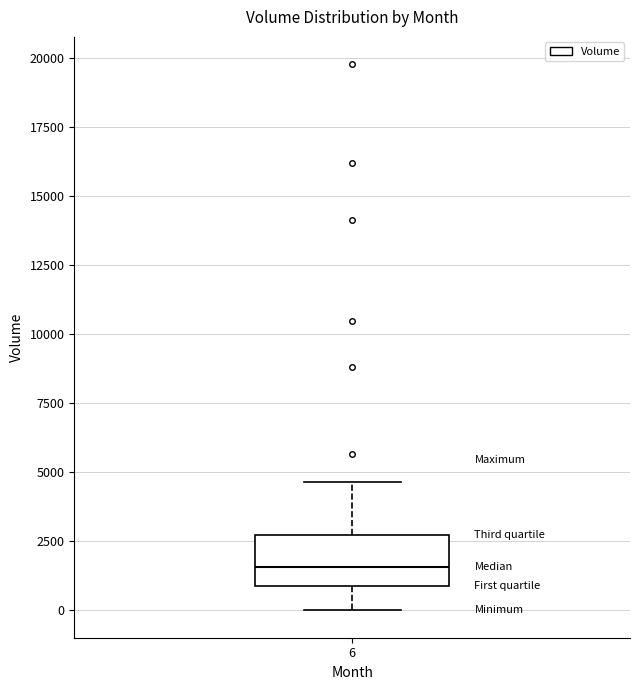

Where does the lower whisker of the box at x = 6 end on the y-axis? The values are not printed on the chart, so give them approximately, as read against the axis.

0